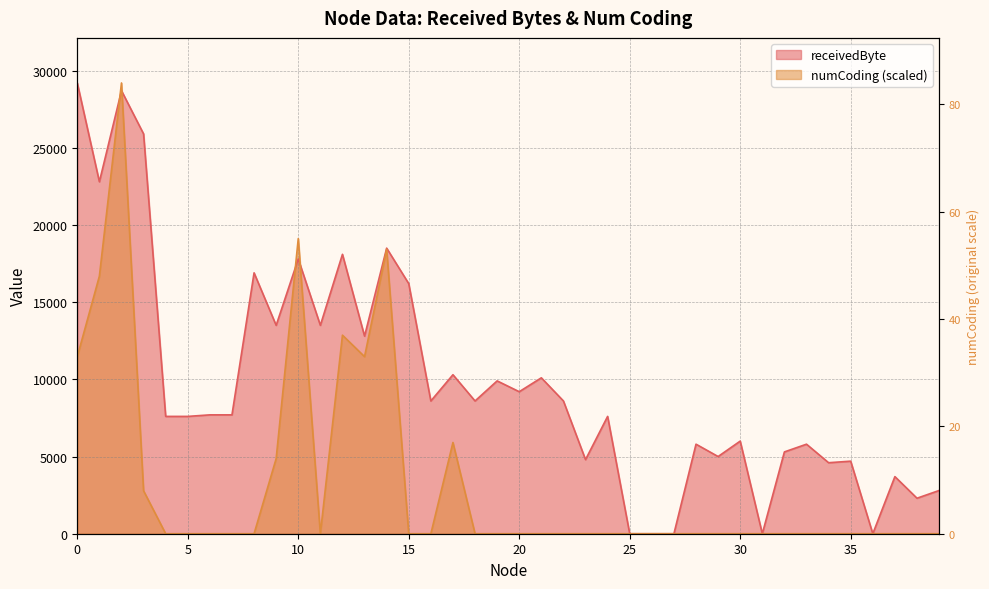

What is the difference between the maximum and minimum values?

84